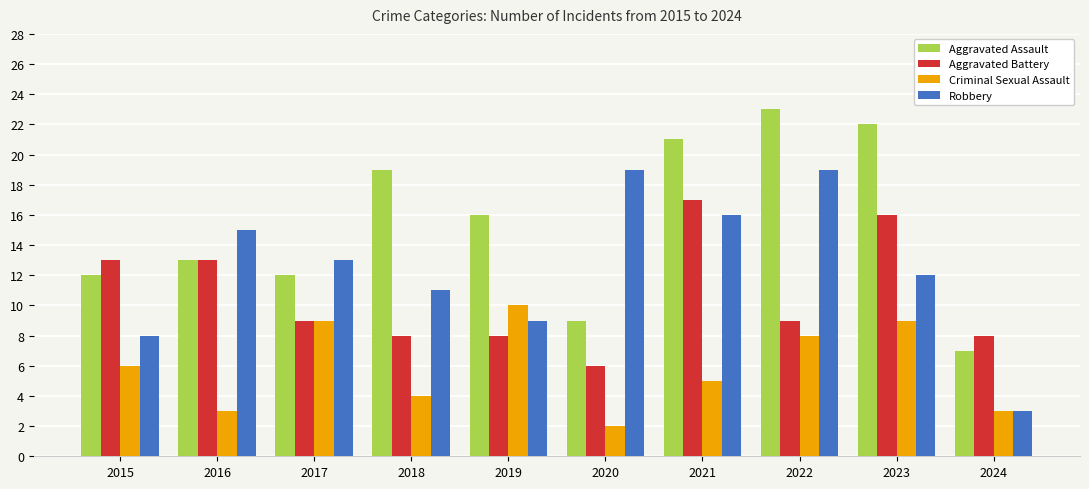

What is the difference between the maximum and minimum values in the Aggravated Assault series?

16